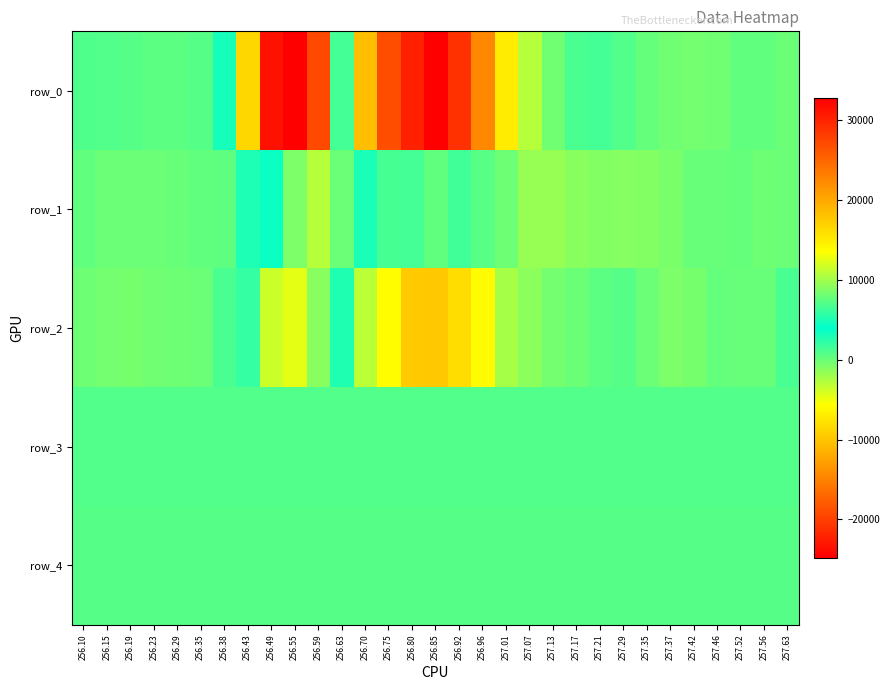

What is the approximate value of row_4 at 256.10, to the nearest 5?

815